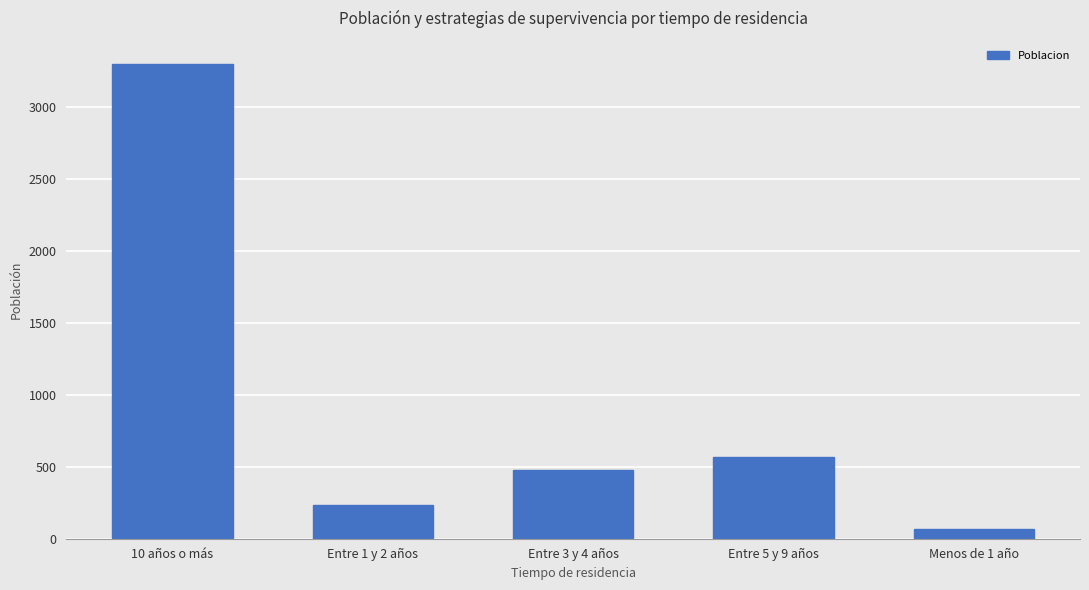

What is the difference between the maximum and second lowest values?

3065.6